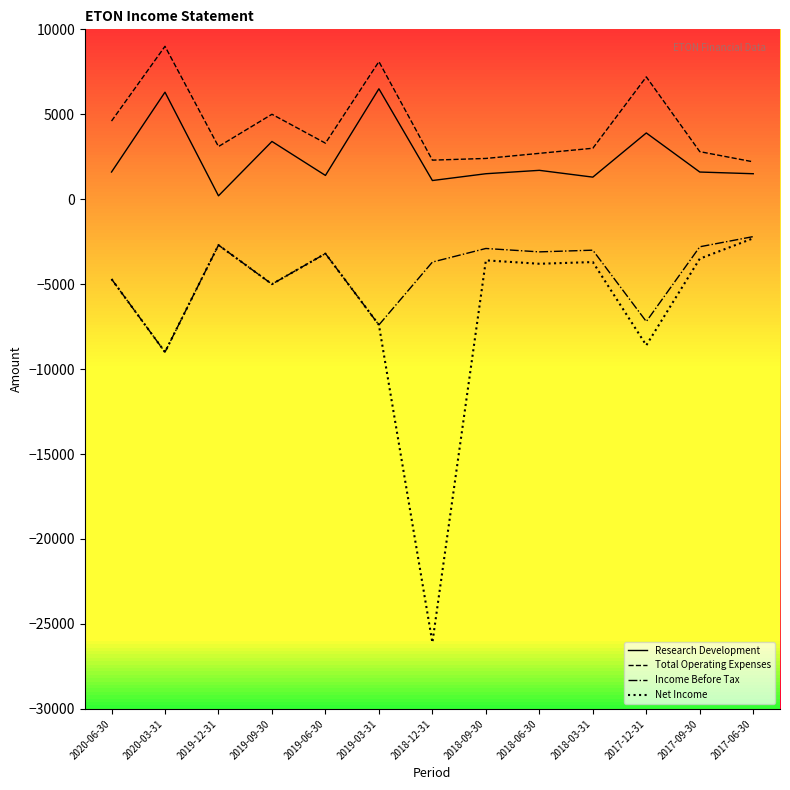

How many data points does each series have?

13